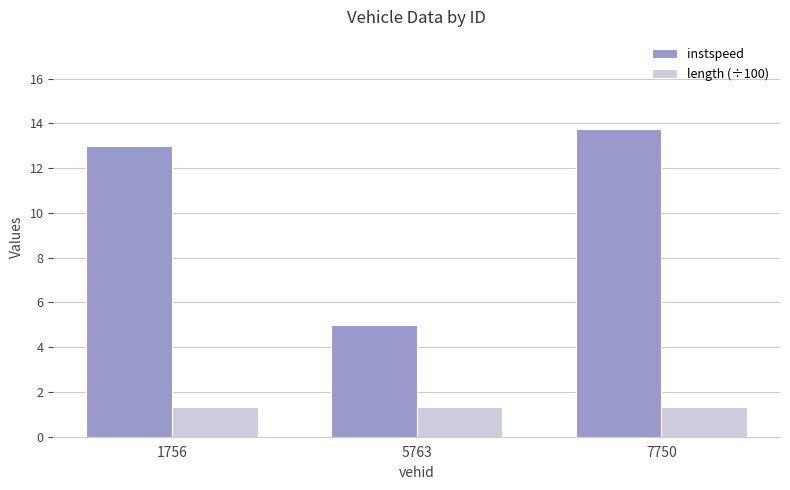

What are all the series names shown in the legend?

instspeed, length (÷100)